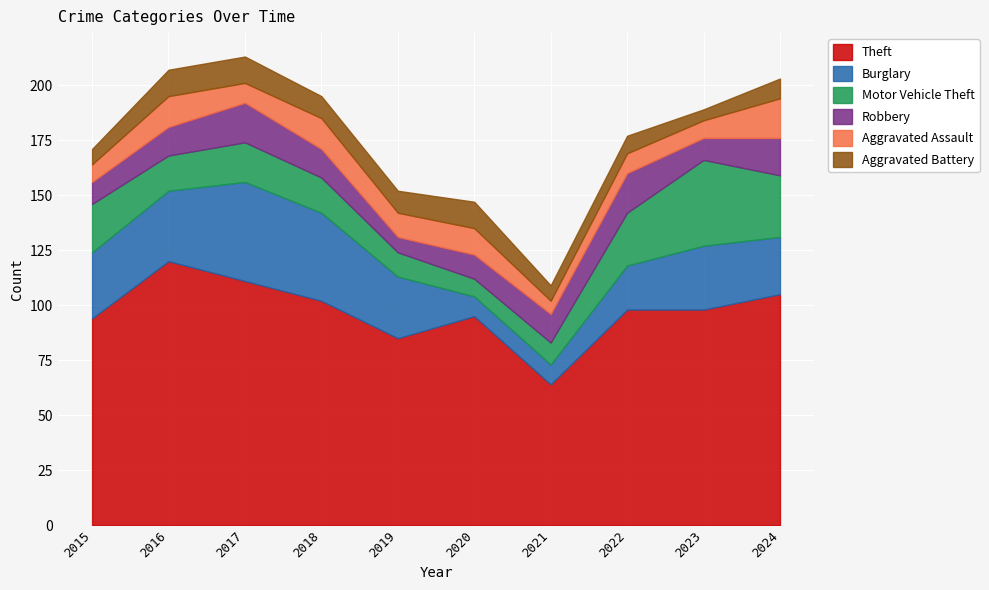

What is the minimum value for Motor Vehicle Theft?

8